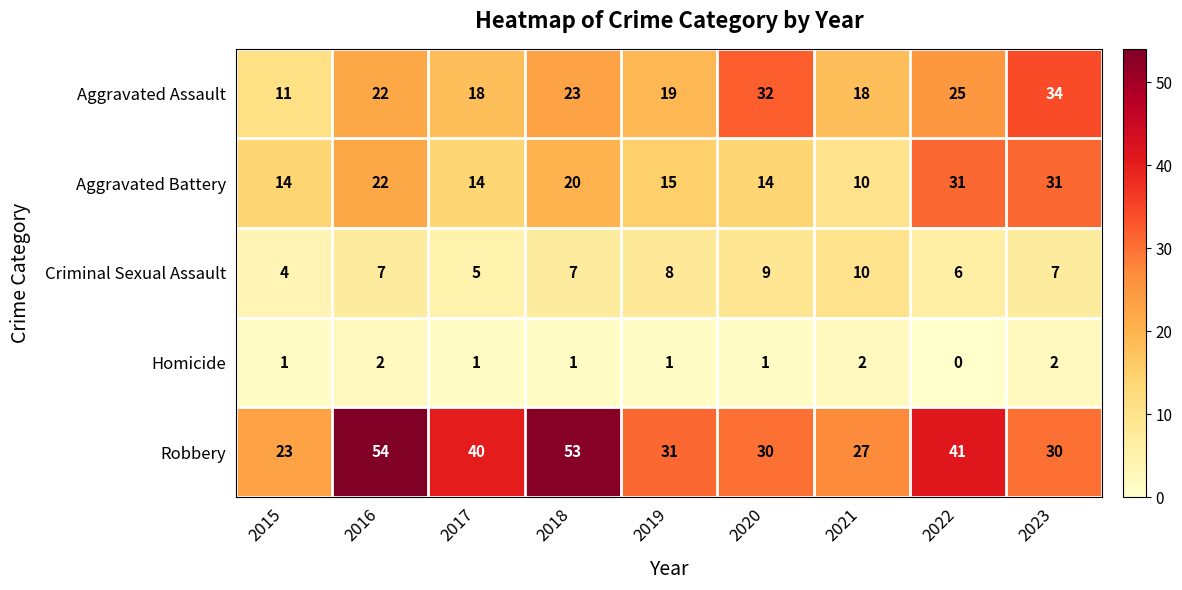

What is the spread (max minus min) of values at 2016?

52